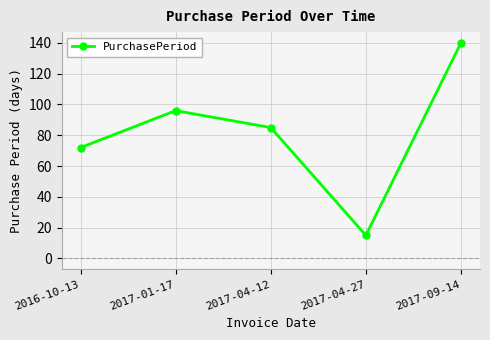

True or false: there are more than 1 points higher than both neighbors.

False